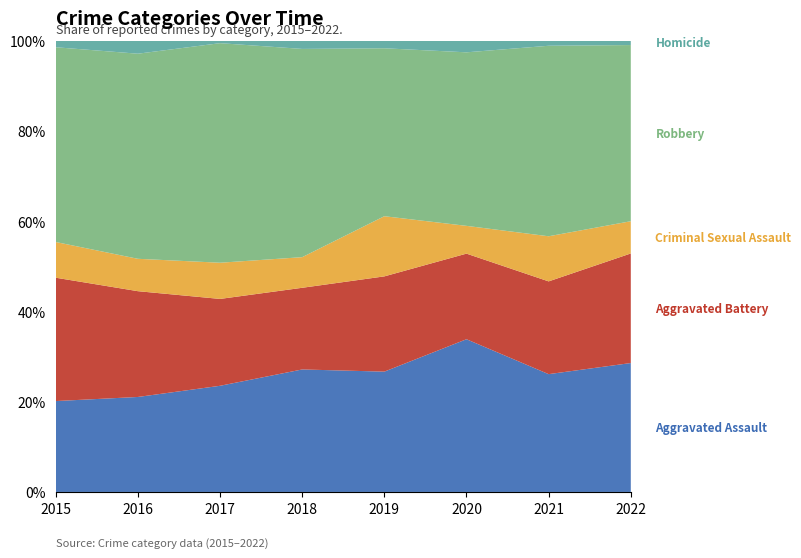

Reading right to left, what are all the values shown in this chart?

Aggravated Assault: 2022=60	2021=47	2020=66	2019=48	2018=60	2017=44	2016=44	2015=28
Aggravated Battery: 2022=51	2021=37	2020=37	2019=38	2018=40	2017=36	2016=49	2015=38
Criminal Sexual Assault: 2022=15	2021=18	2020=12	2019=24	2018=15	2017=15	2016=15	2015=11
Robbery: 2022=82	2021=76	2020=75	2019=67	2018=102	2017=91	2016=95	2015=60
Homicide: 2022=2	2021=2	2020=5	2019=3	2018=4	2017=1	2016=6	2015=2